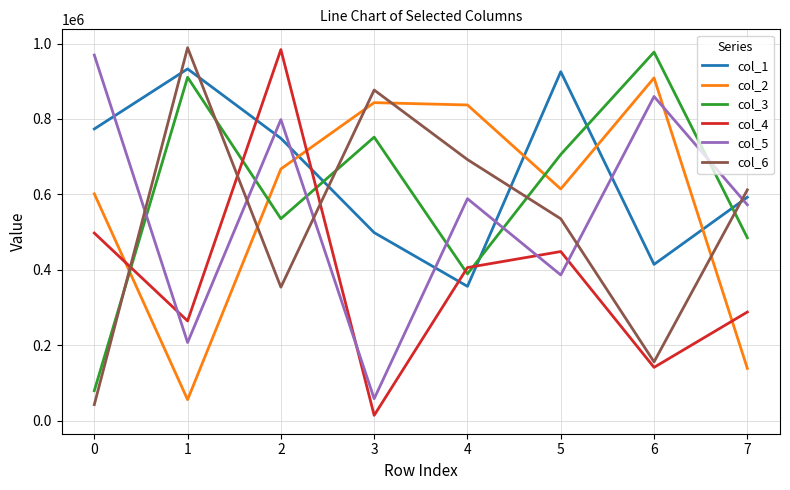

True or false: col_3 and col_2 intersect in this chart.

True